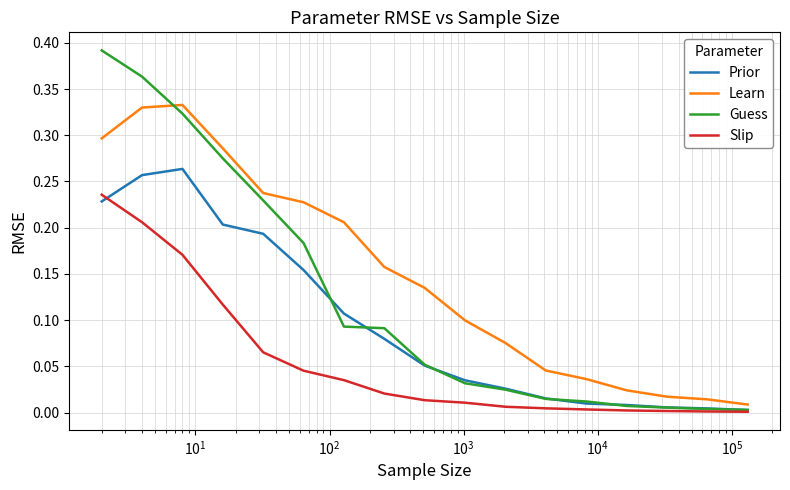

Which series has the largest total across all categories?

Learn